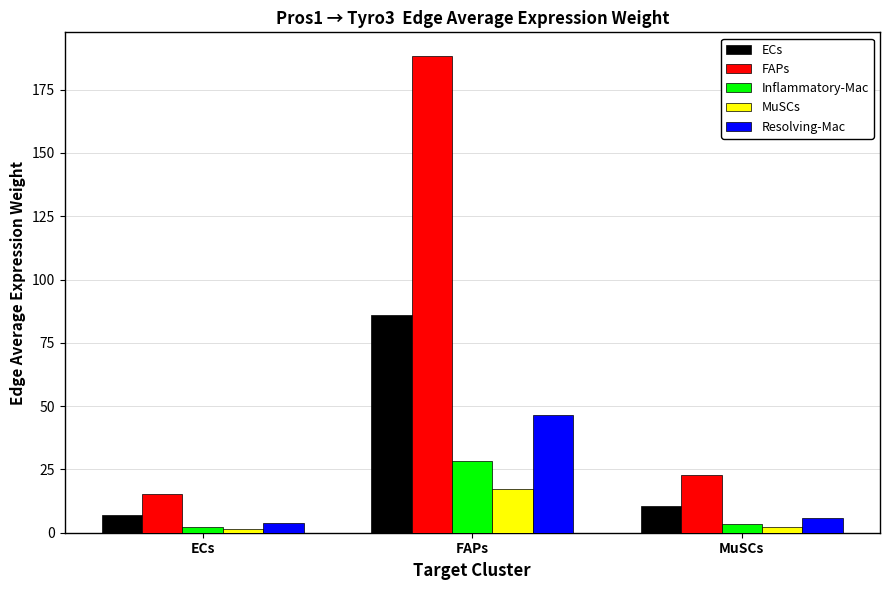

Which series has the widest spread of values?

FAPs